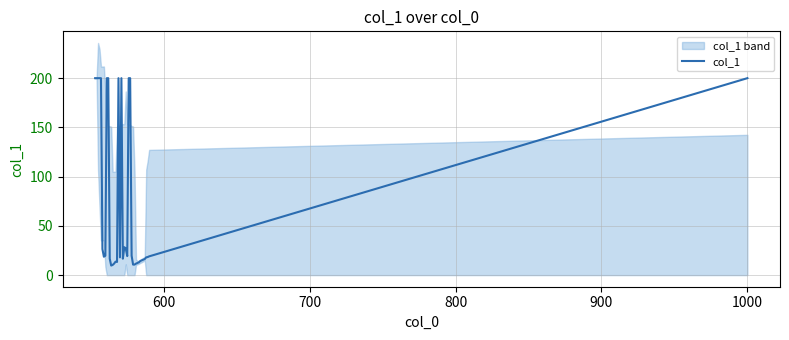

What is the maximum value for col_1?

200.0